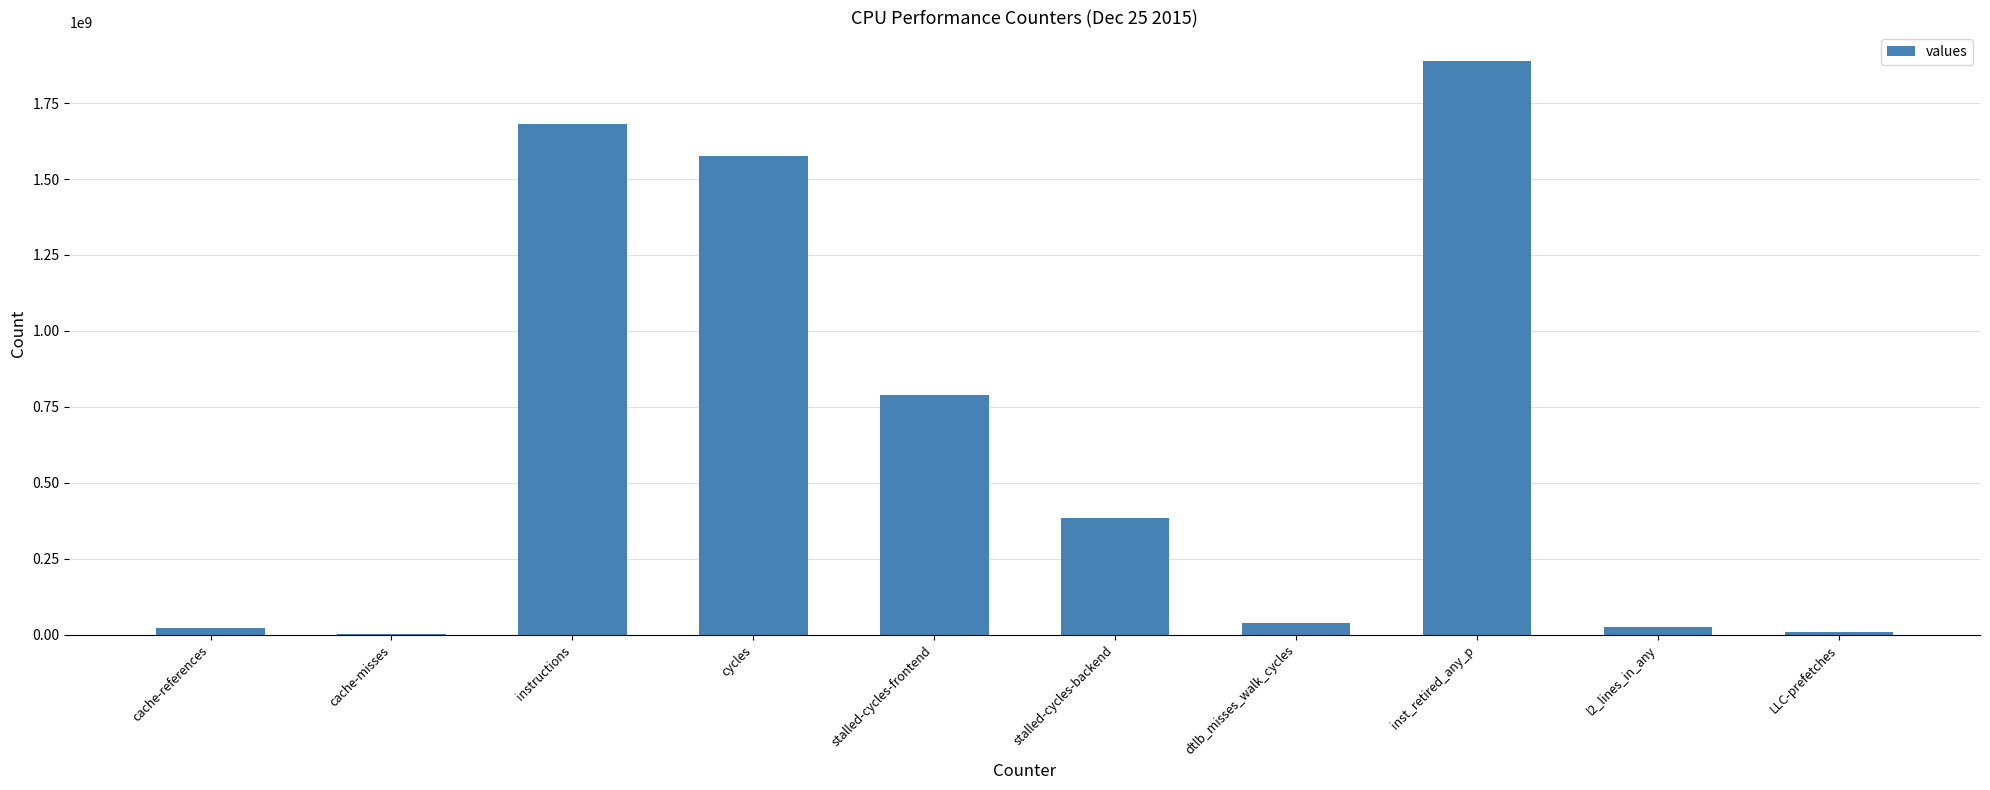

What is the greatest value displayed?

1887996376